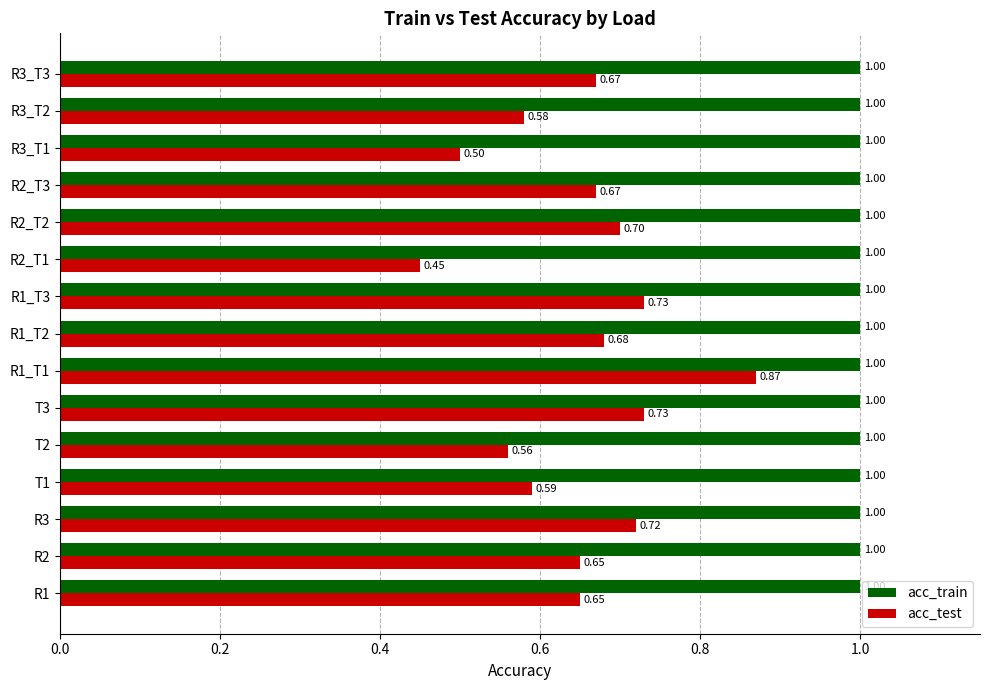

Rank the series by their maximum value, from lowest to highest.

acc_test, acc_train